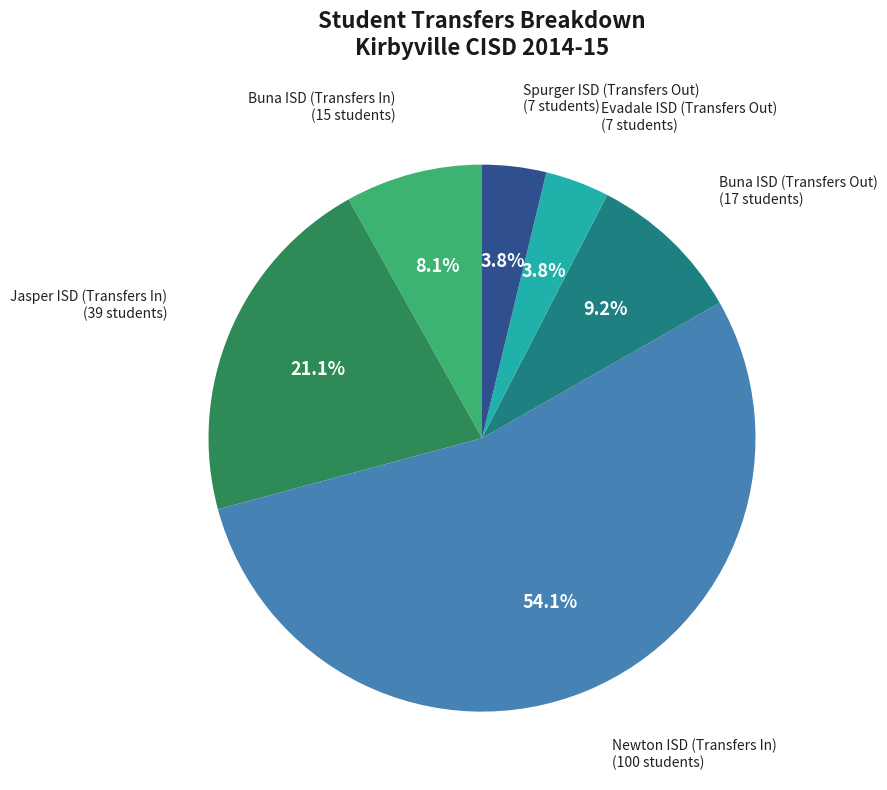

To the nearest percent, what is the difference between the largest and smallest slice percentages?

50%